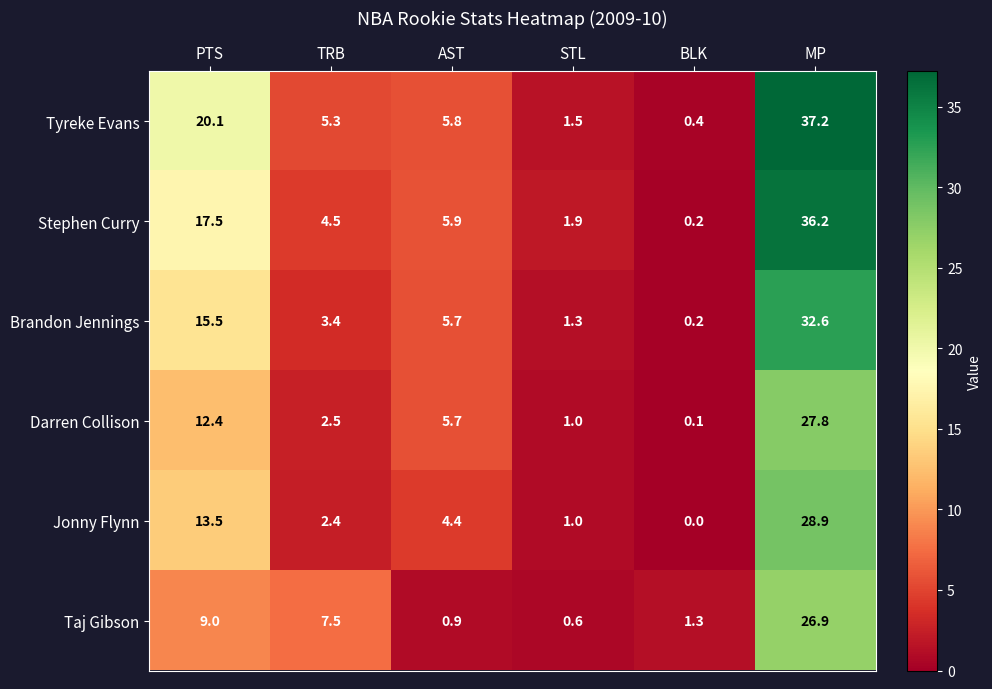

Which category has the lowest value across all series?

BLK